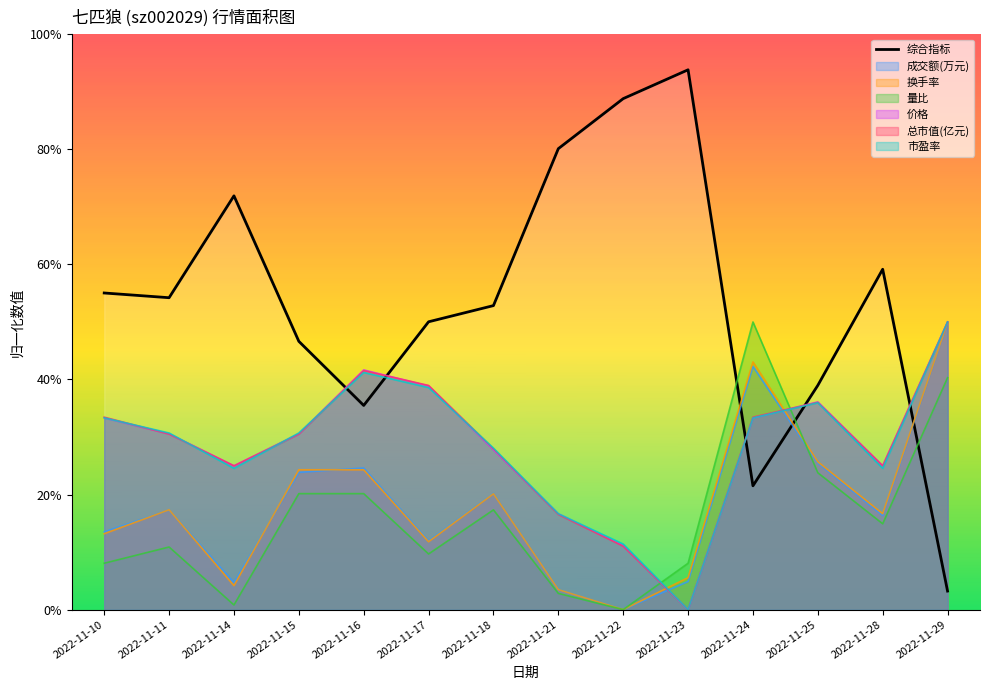

Between 2022-11-10 and 2022-11-15, which is larger?

2022-11-10